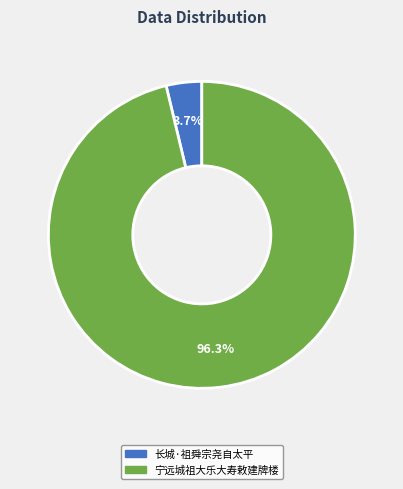

How many slices are in this pie chart?

2